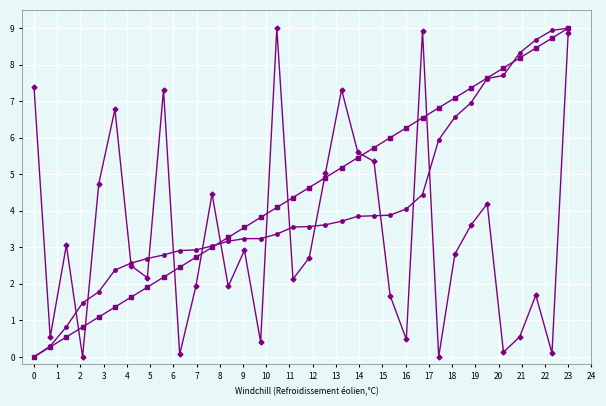

What is the greatest value displayed?

9.0